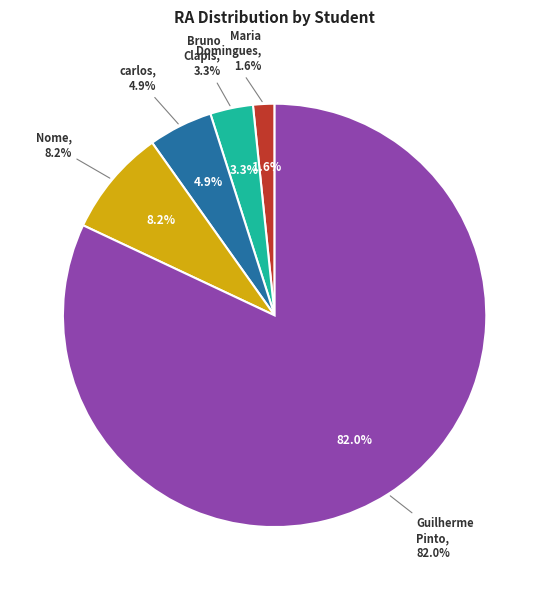

The Bruno Clapis slice represents 13% of the pie. True or false?

False